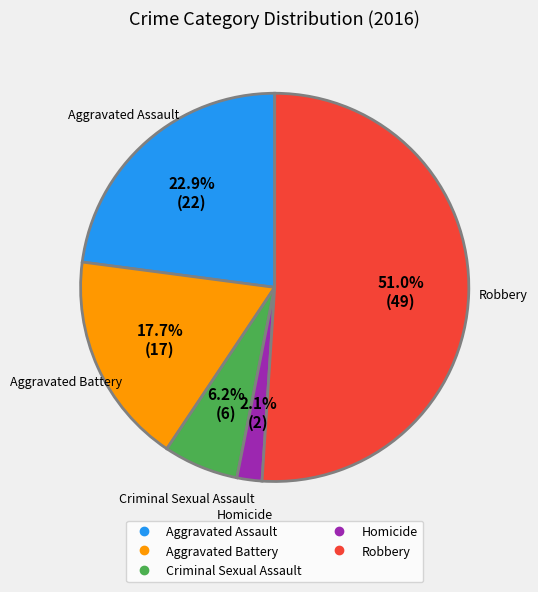

To the nearest percent, what is the combined percentage of Criminal Sexual Assault and Aggravated Battery?

24%